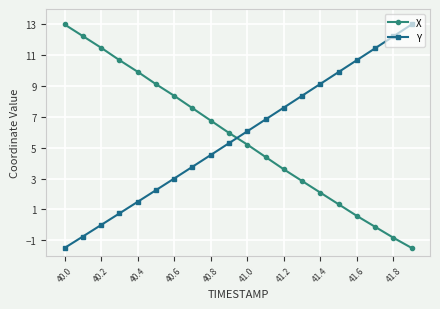

True or false: Y and X cross at least once.

True